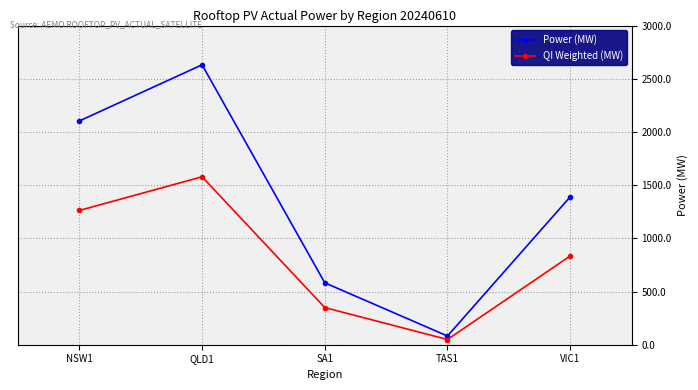

How many interior local valleys does the Power (MW) series have?

1